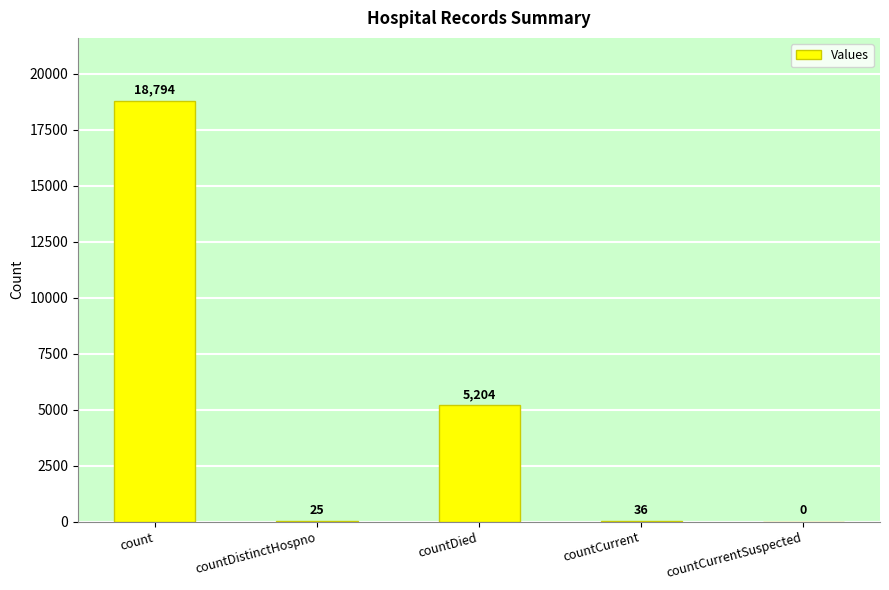

Is it true that the value at countCurrentSuspected is 0?

True